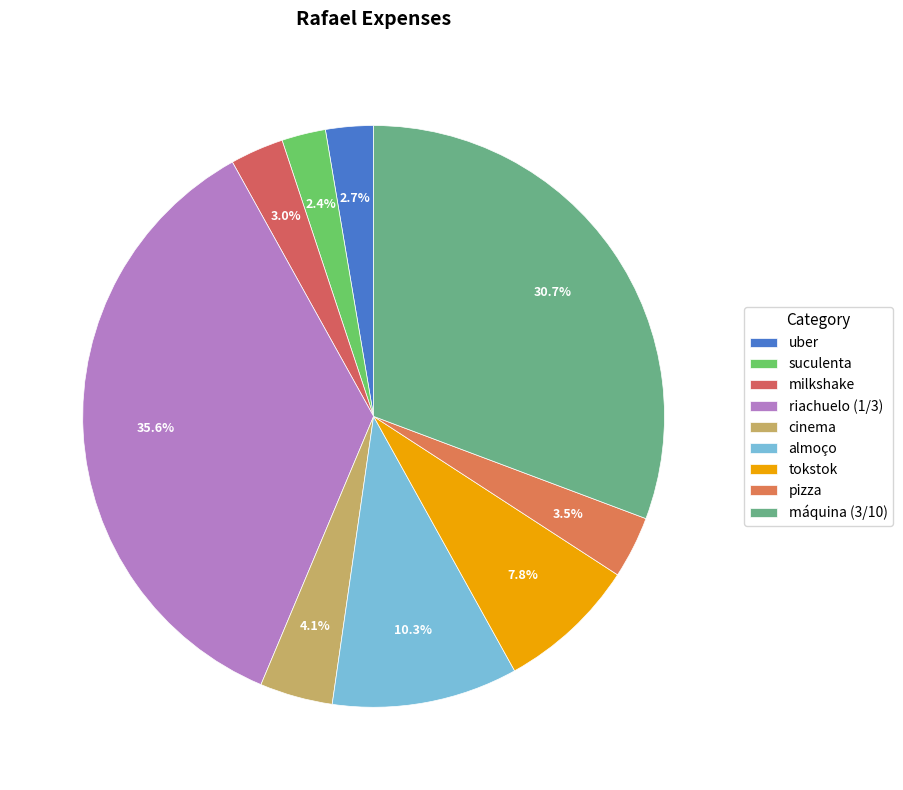

Is there a majority slice in this chart?

No